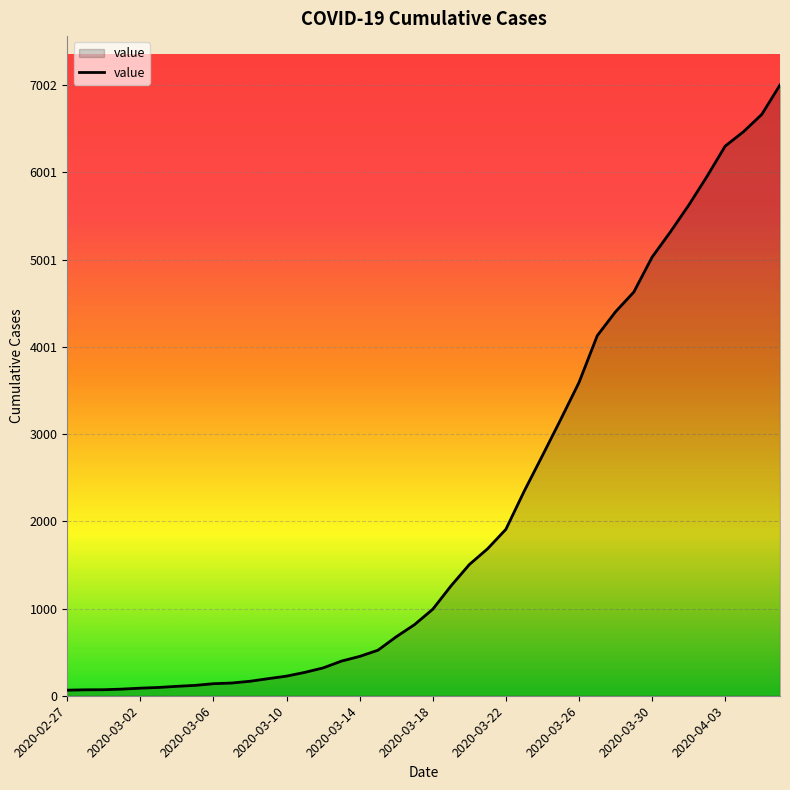

What is the difference between the maximum and minimum values?

6938